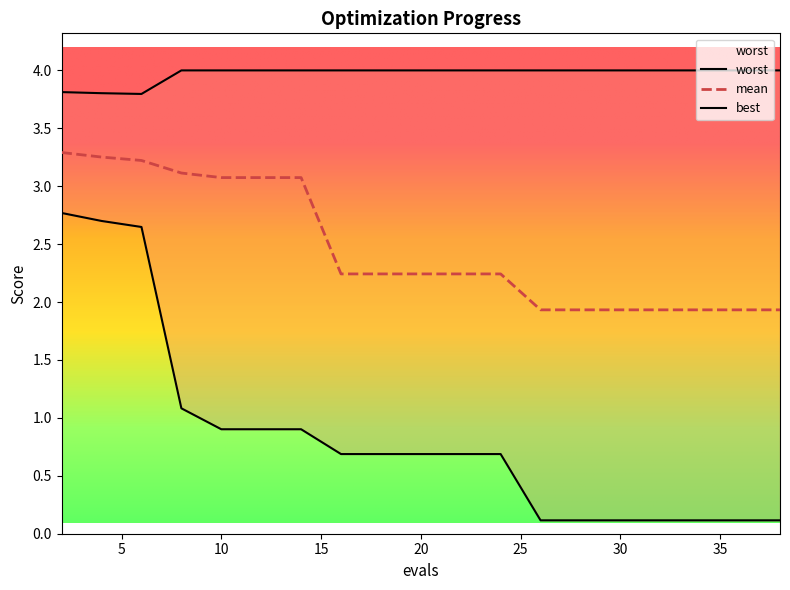

Where is best nearest to the value 1?

8